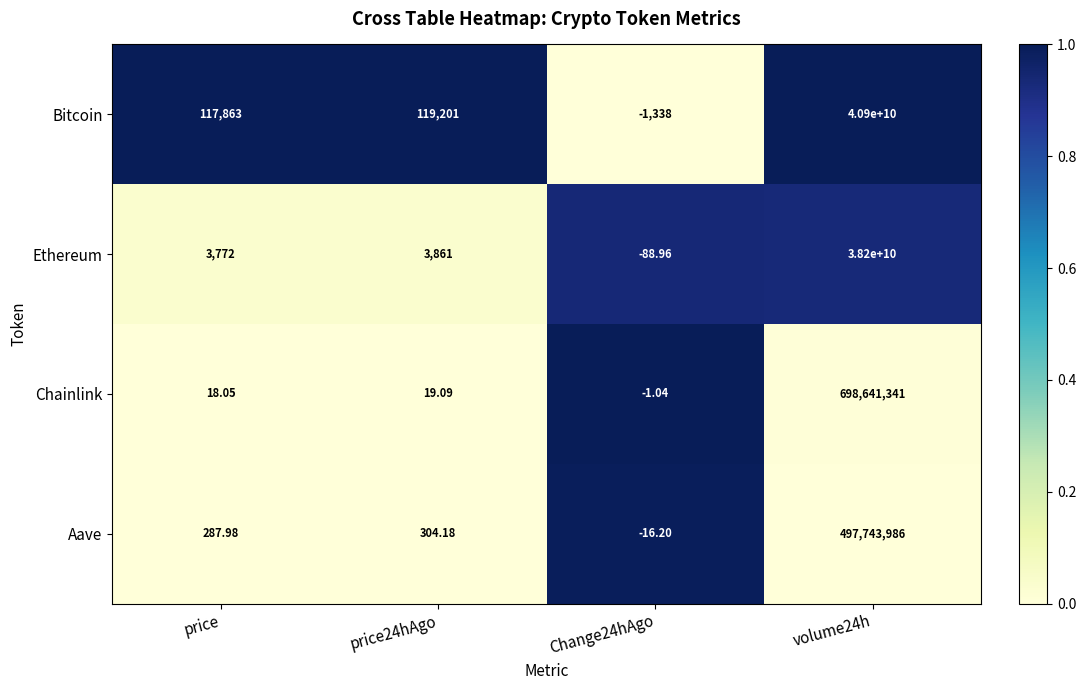

Which series has the largest range (max minus min)?

Bitcoin